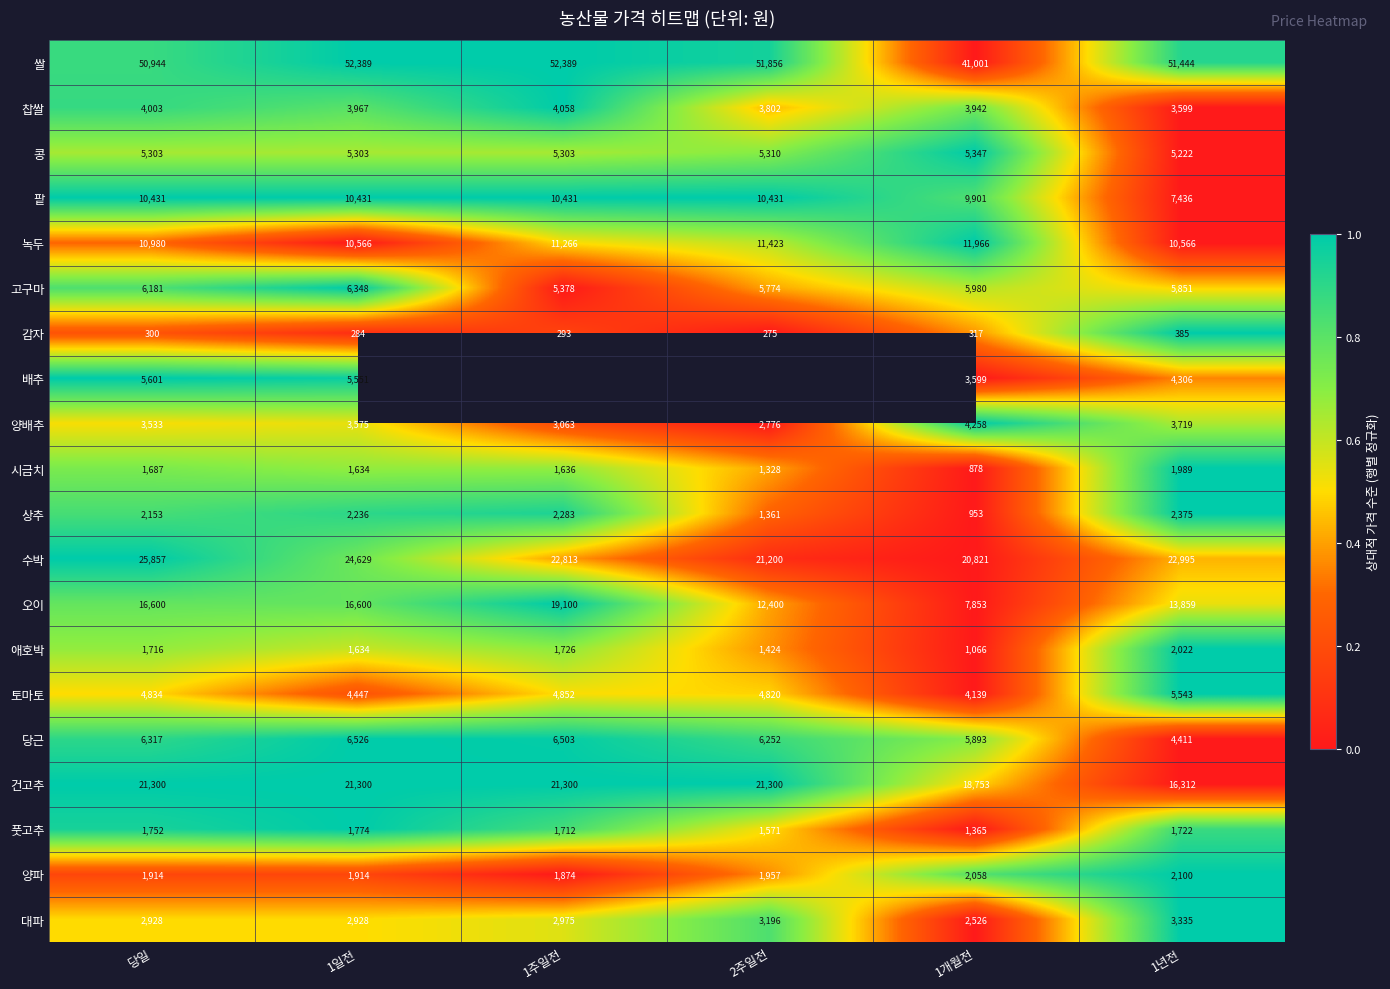

How many data points in 팥 are less than 10431?

2